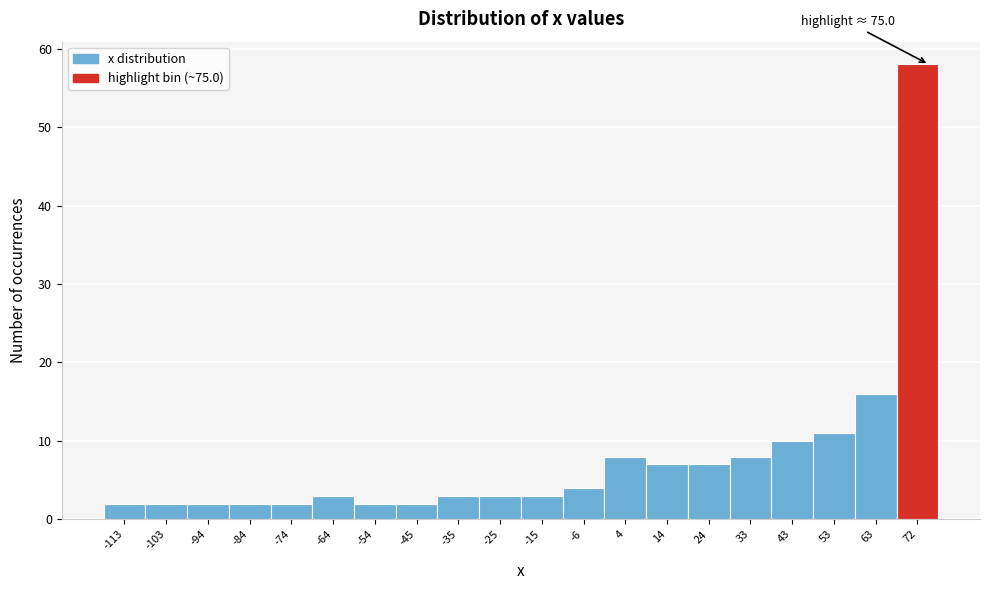

Which range on the x-axis has the tallest bar?

67 to 77